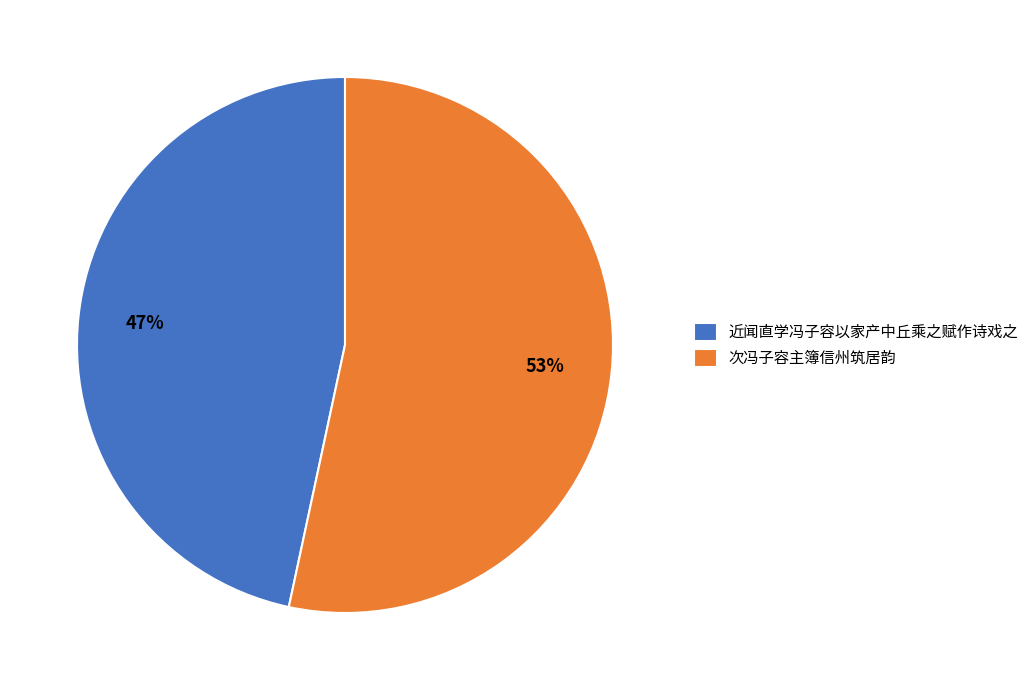

Which slice is the smallest?

近闻直学冯子容以家产中丘乘之赋作诗戏之